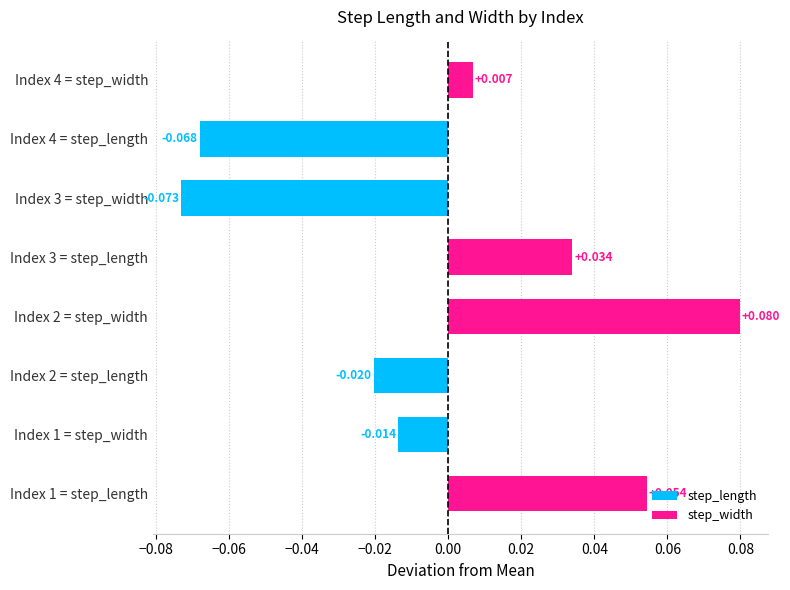

Which series has the widest spread of values?

step_width